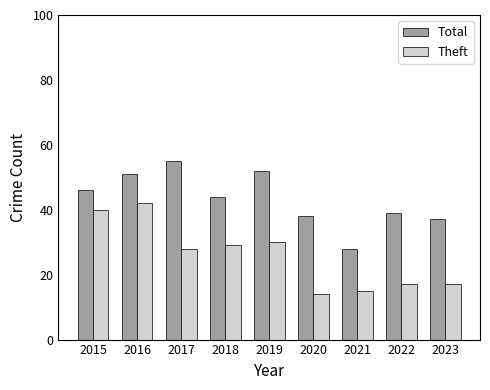

Where is Total nearest to the value 41?

2022